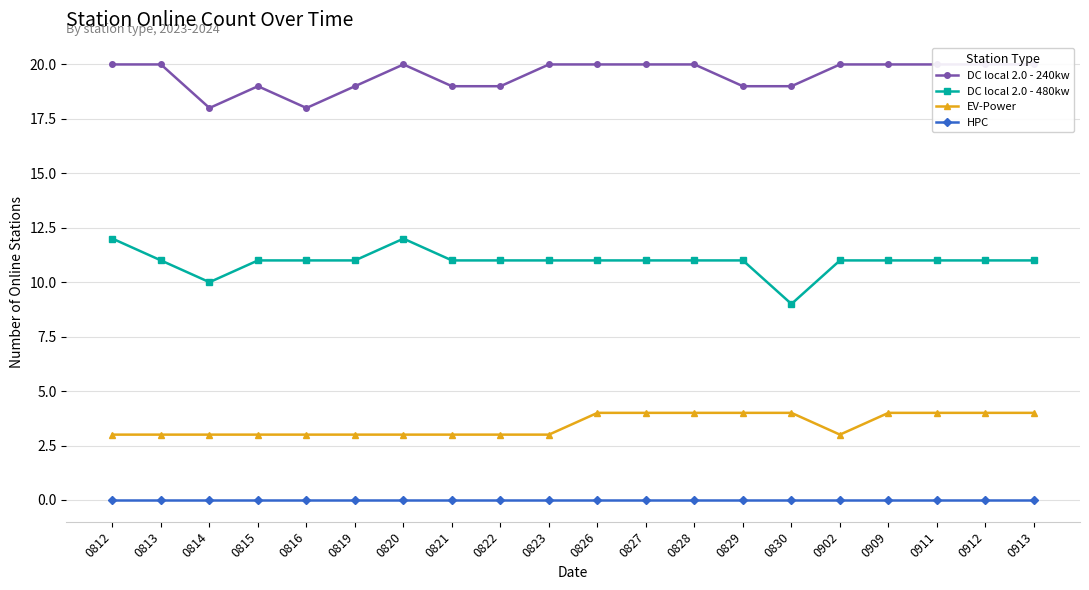

Which series has the largest range (max minus min)?

DC local 2.0 - 480kw